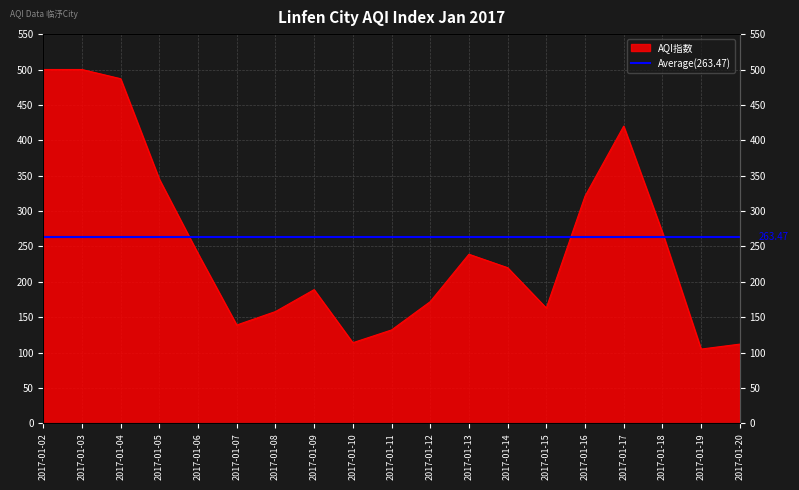

What is the ratio of the value at 2017-01-17 to the value at 2017-01-09?

2.2